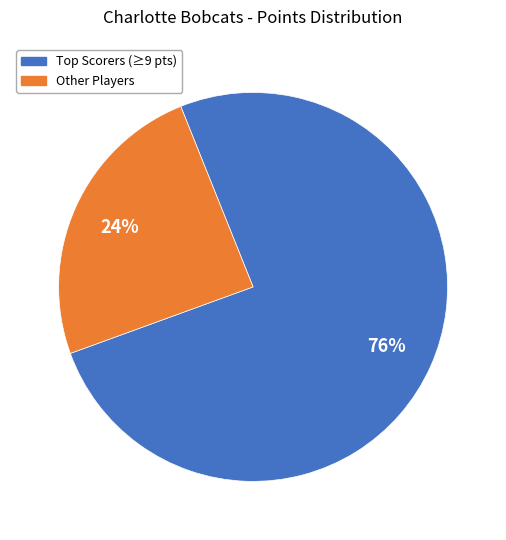

Does any single category account for the majority?

Yes